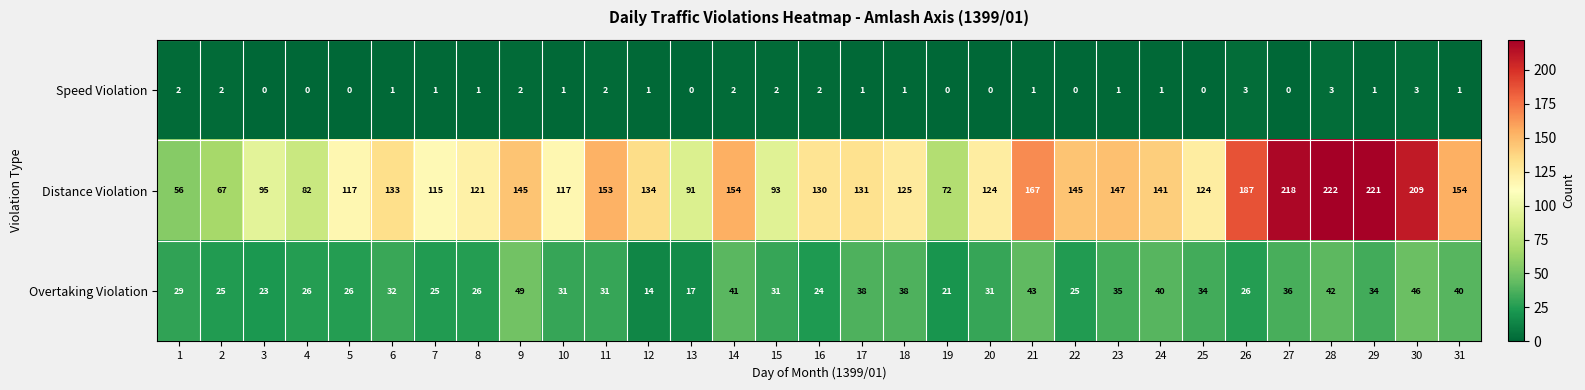

What is the total value across all series at 18?

164